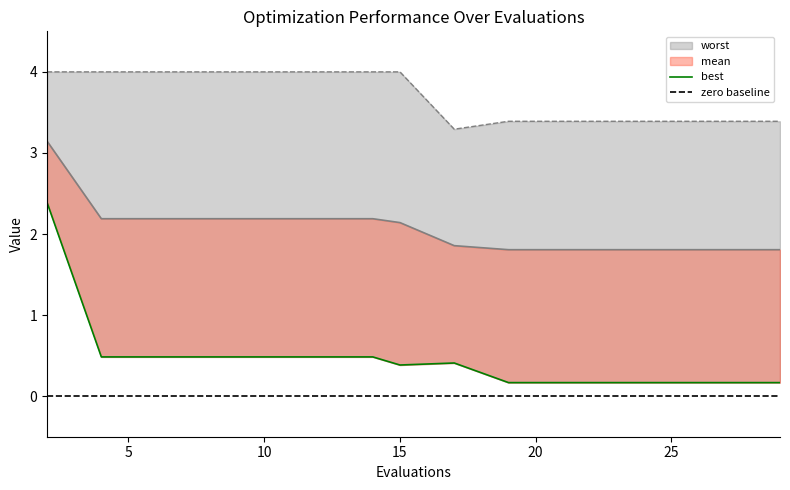

What are all the series names shown in the legend?

mean, best, worst